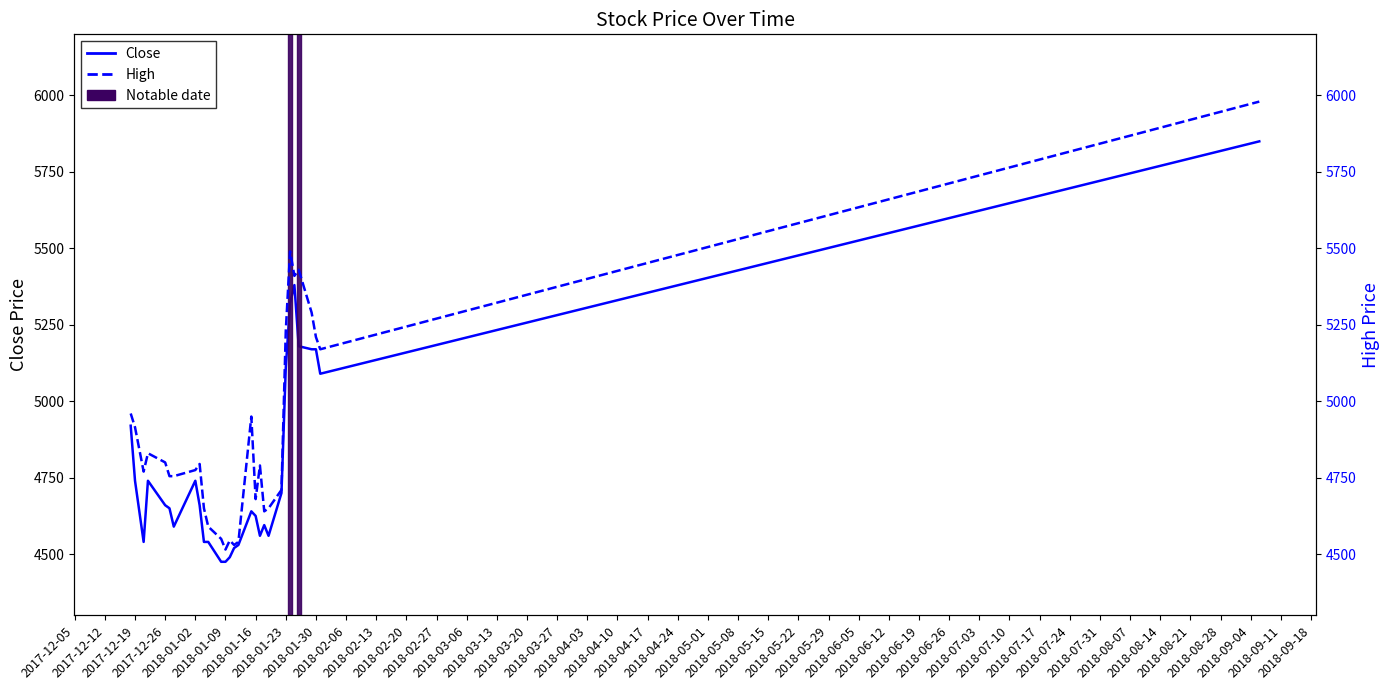

True or false: High and Close intersect in this chart.

False